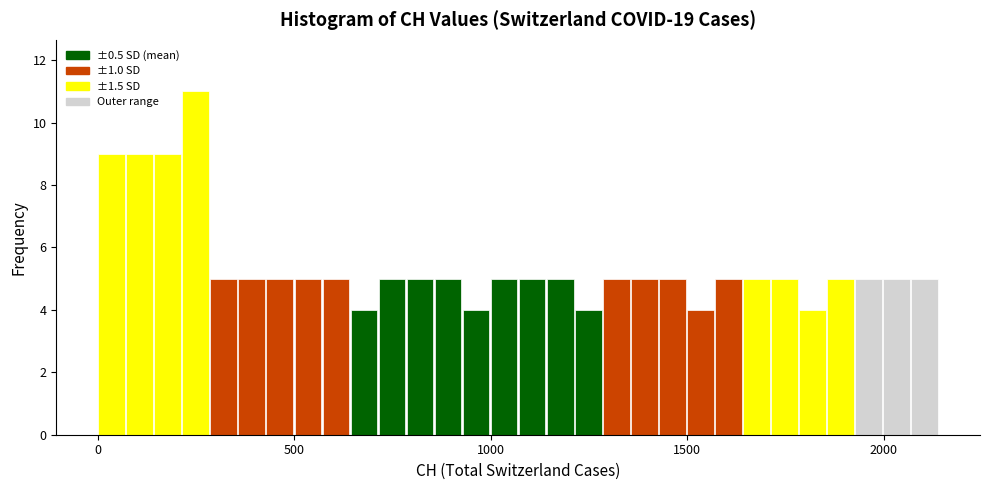

Around what value on the x-axis is the tallest bar? Give the approximate position of its centre, as read against the axis.

250